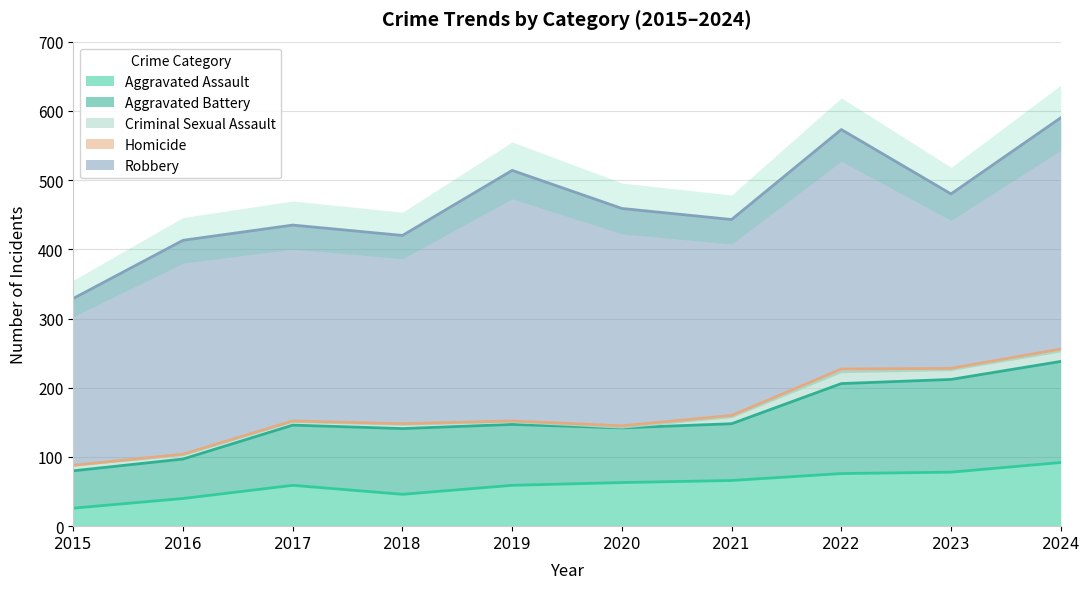

Reading left to right, what are all the values shown in this chart?

Aggravated Assault: 2015=26	2016=40	2017=59	2018=46	2019=59	2020=63	2021=66	2022=76	2023=78	2024=92
Aggravated Battery: 2015=54	2016=57	2017=87	2018=95	2019=88	2020=79	2021=82	2022=130	2023=134	2024=146
Criminal Sexual Assault: 2015=8	2016=6	2017=5	2018=6	2019=4	2020=1	2021=10	2022=17	2023=14	2024=15
Homicide: 2015=0	2016=1	2017=1	2018=1	2019=1	2020=2	2021=2	2022=4	2023=2	2024=3
Robbery: 2015=241	2016=309	2017=283	2018=272	2019=362	2020=314	2021=283	2022=346	2023=252	2024=334